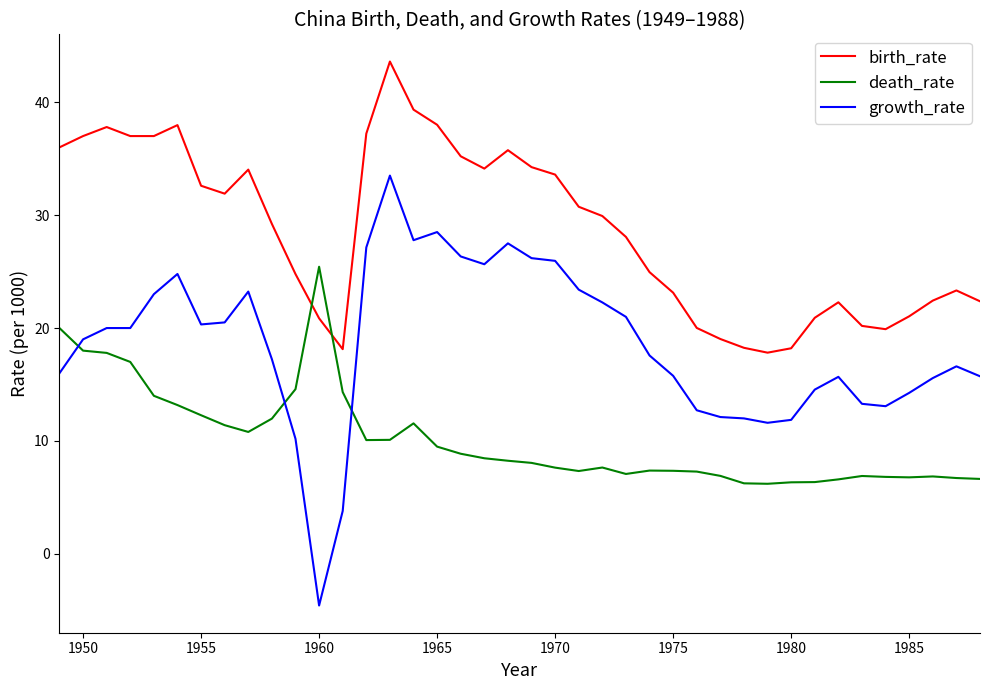

What is the average value of the growth_rate series?

18.5